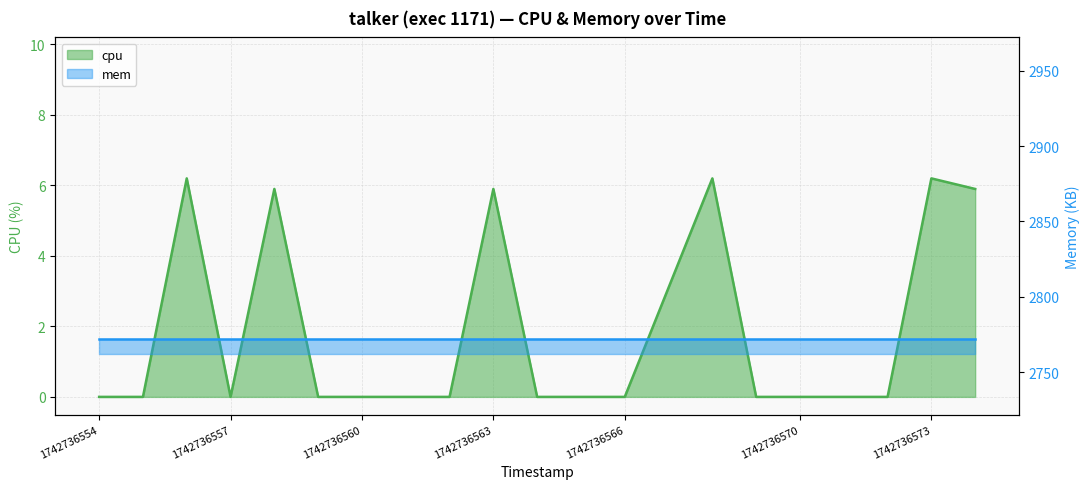

How many points are lower than both their immediate neighbors (excluding endpoints)?

1